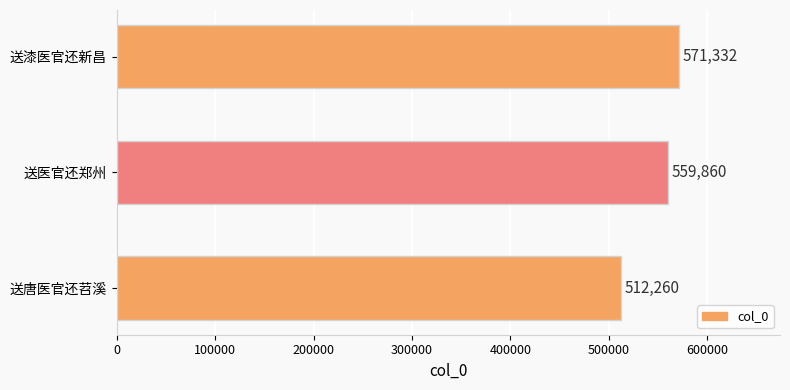

List the labels in order of value, largest first.

送漆医官还新昌, 送医官还郑州, 送唐医官还苕溪